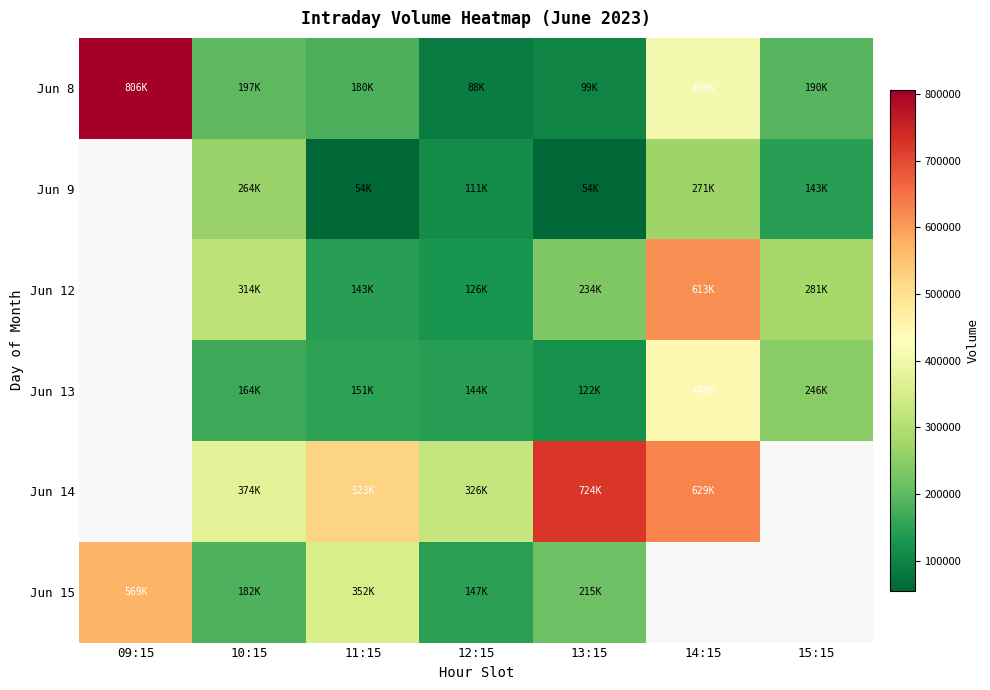

The Jun 12 series shows 66409.0 at 12:15. True or false?

False